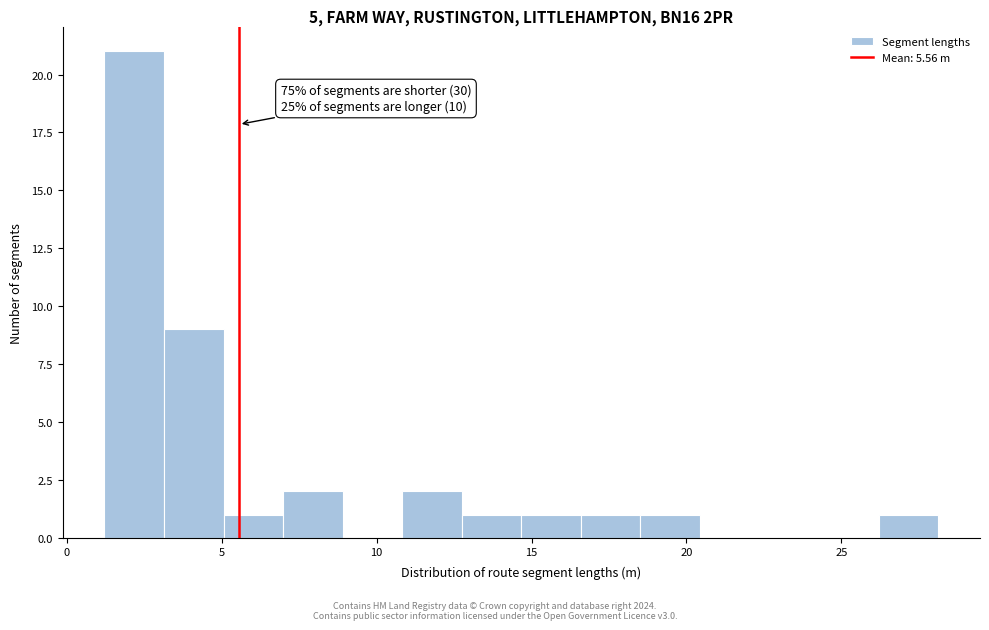

Around what value on the x-axis is the tallest bar? Give the approximate position of its centre, as read against the axis.

2.0